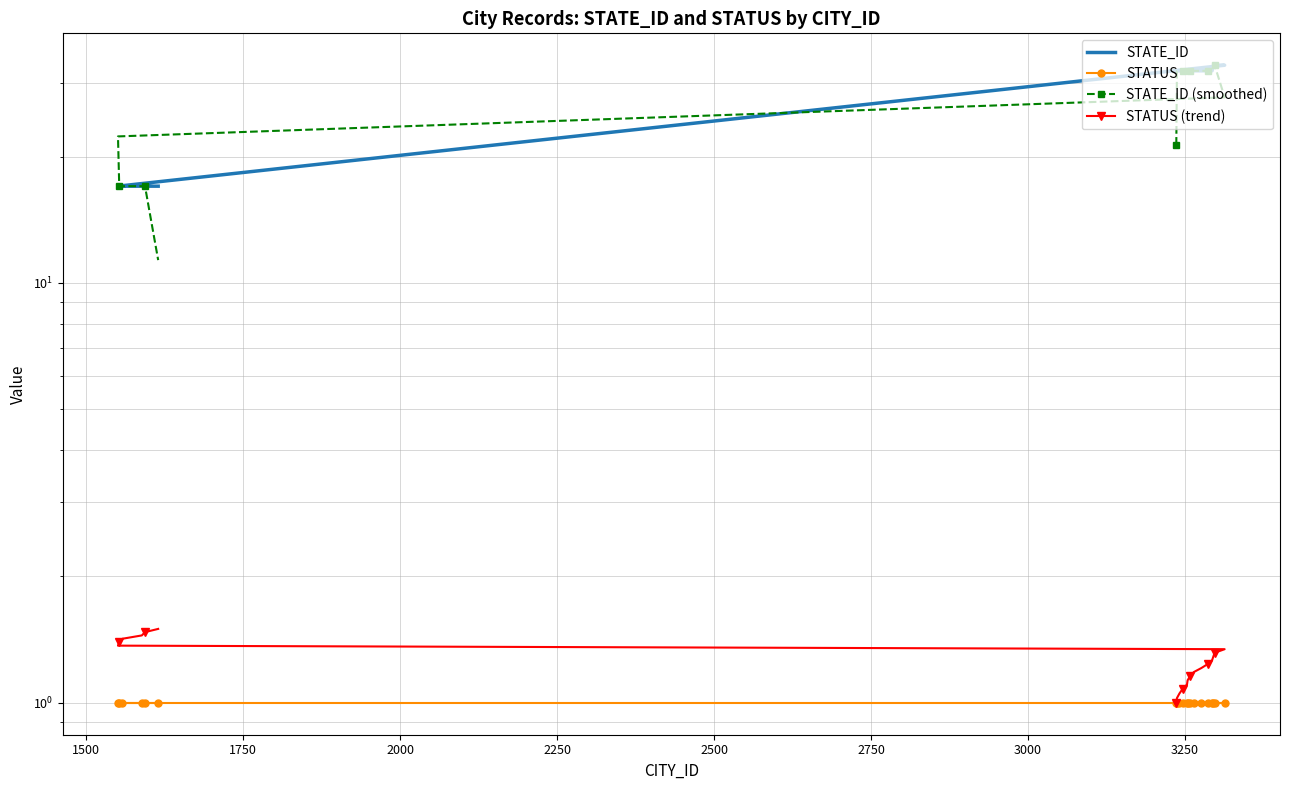

What position from the right is 1750?

18